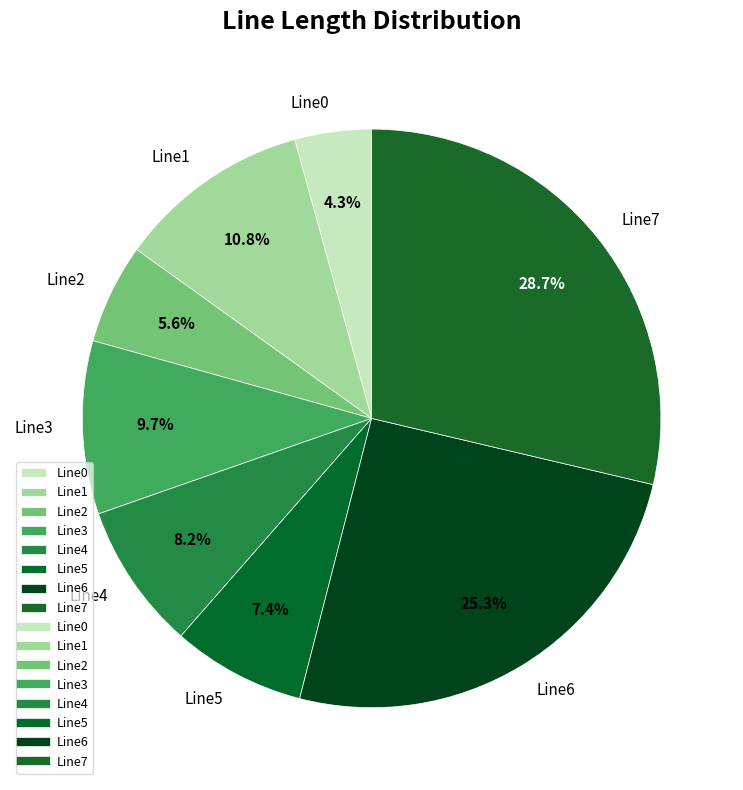

Does any single category account for the majority?

No